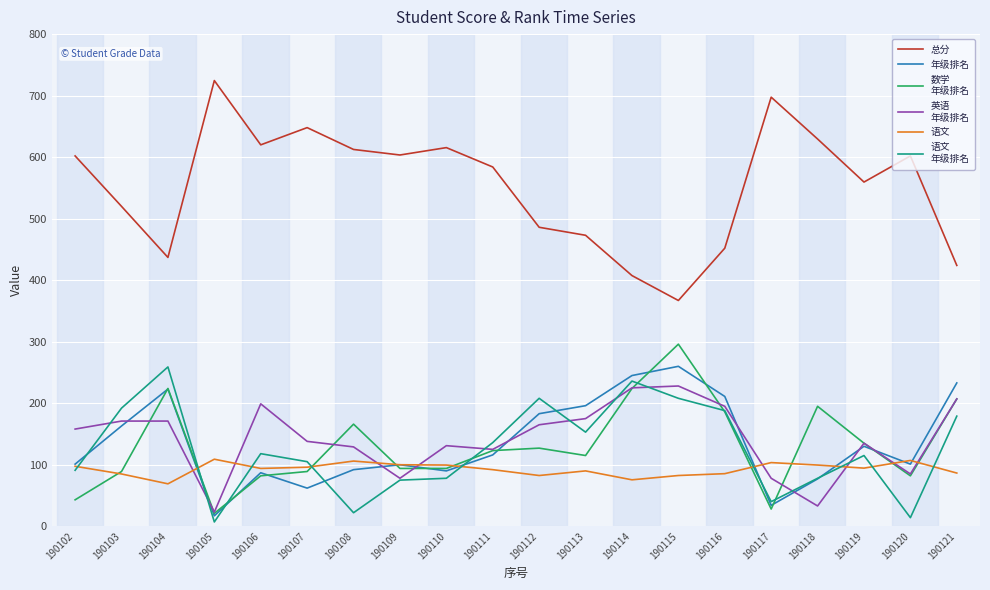

Which category has the highest value across all series?

190105